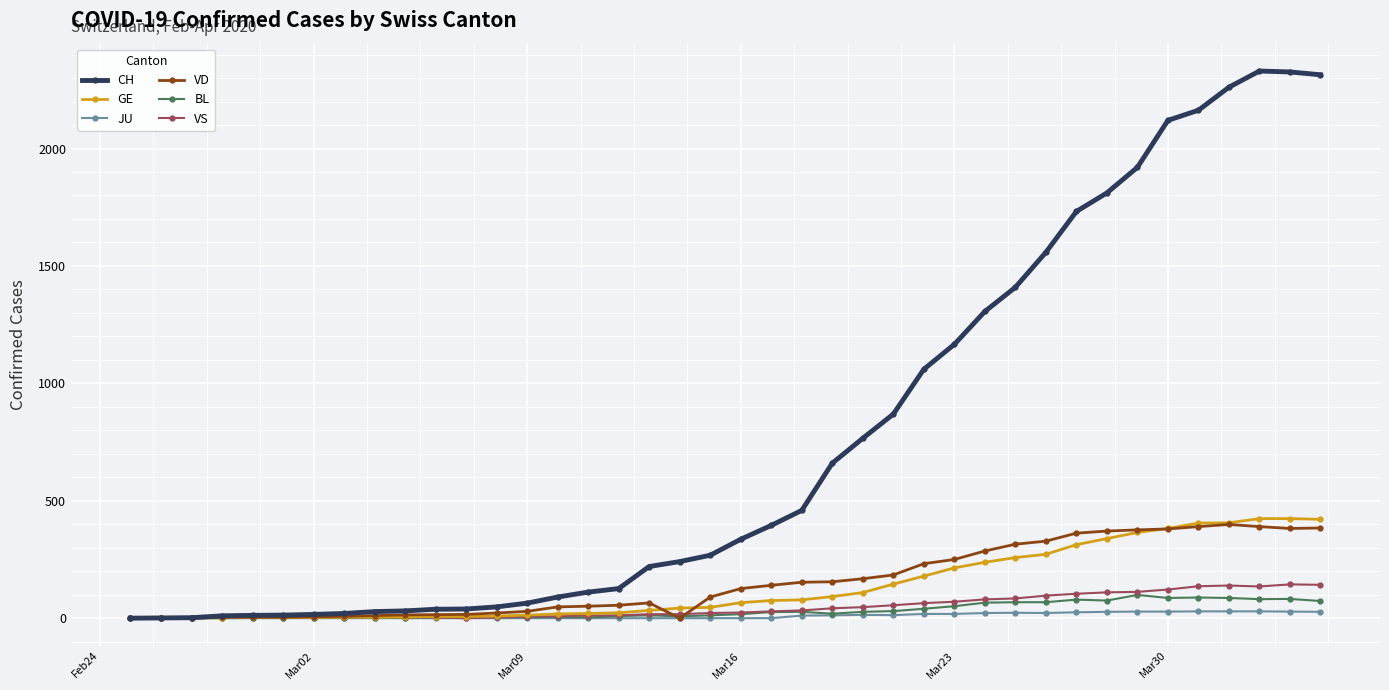

What is the value of the VD point at the 21st from the left?

126